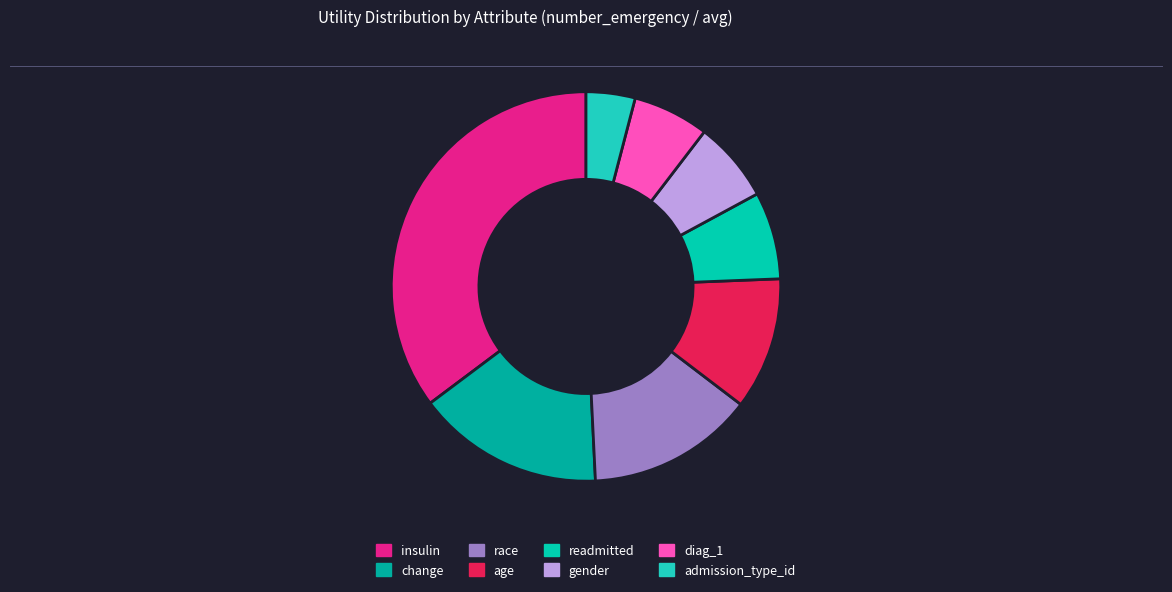

True or false: insulin accounts for 35% of the total.

True